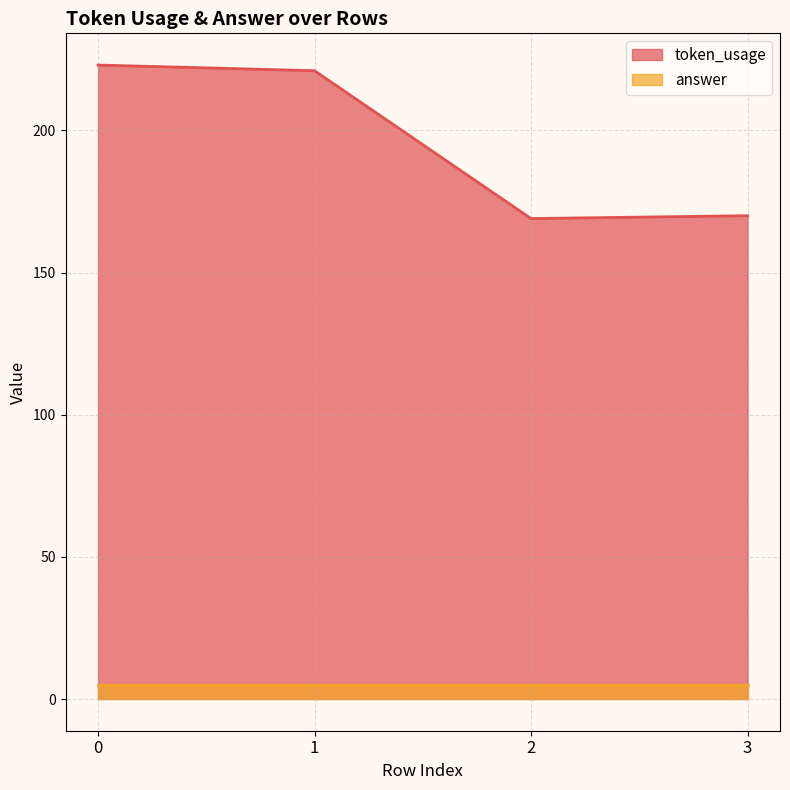

What is the value of the 4th point from the left?

170